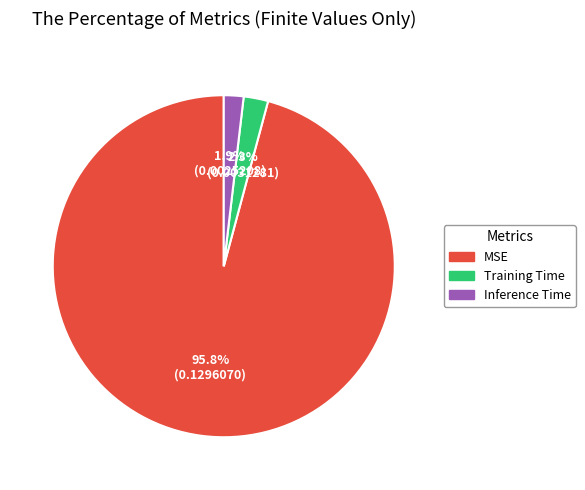

To the nearest percent, what portion does Inference Time represent?

2%